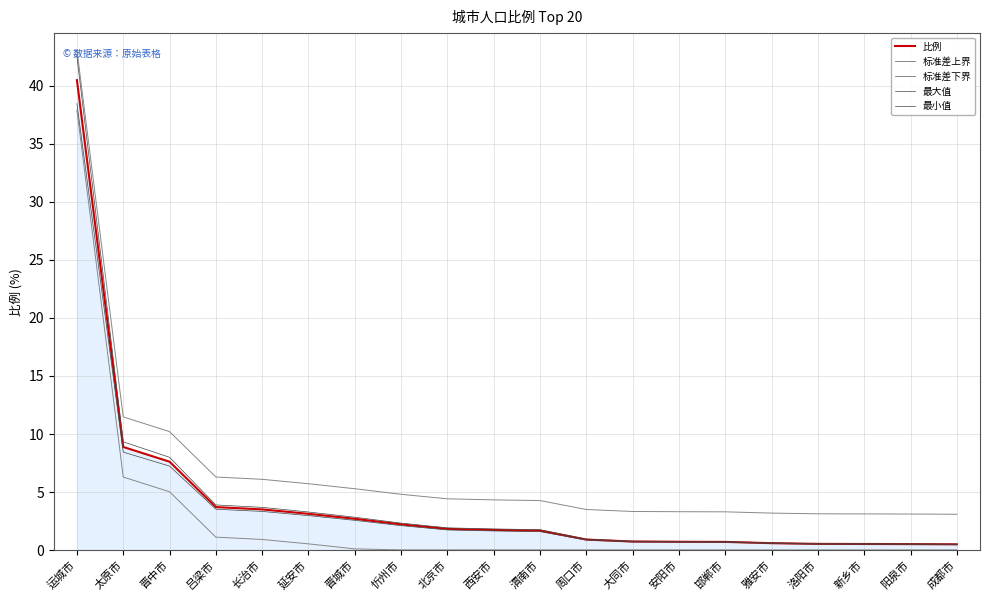

How many lines are shown in the chart?

5